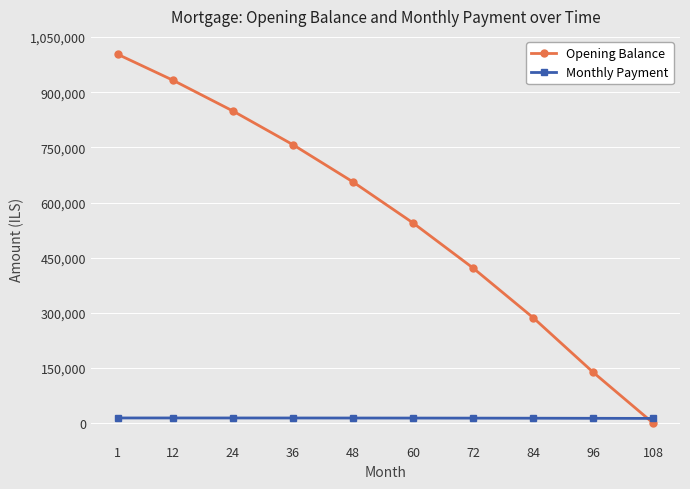

At how many categories does at least one series exceed 258000?

8